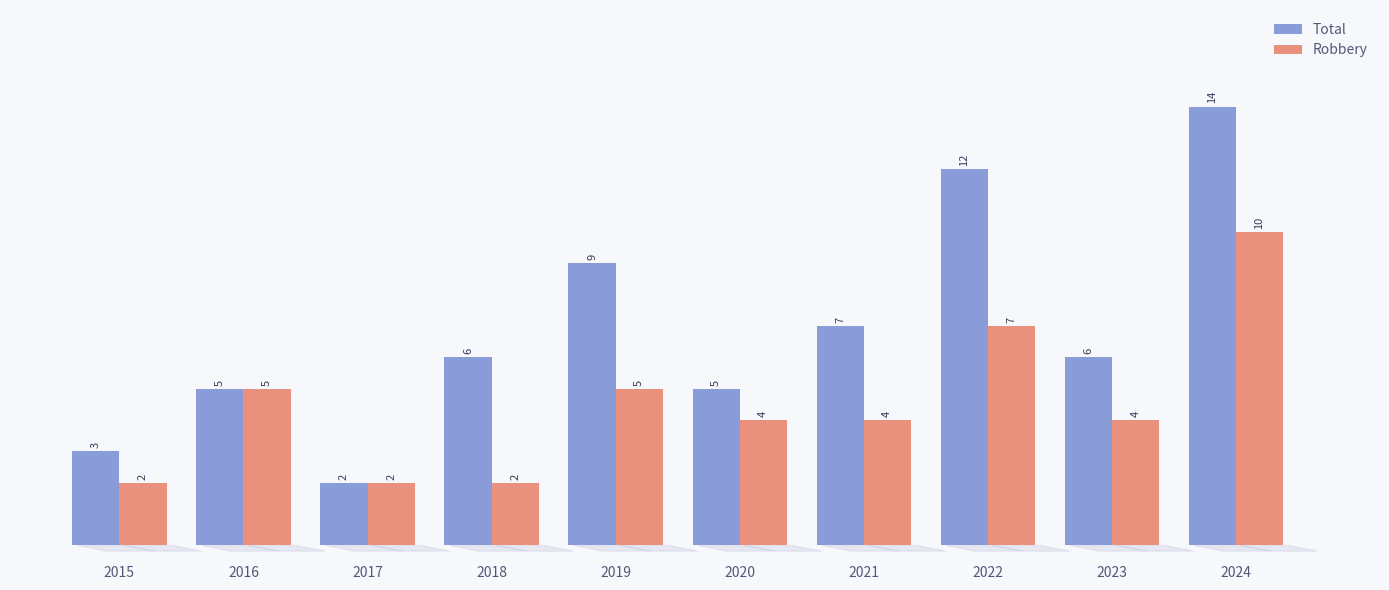

Read the Robbery value at 2021.

4